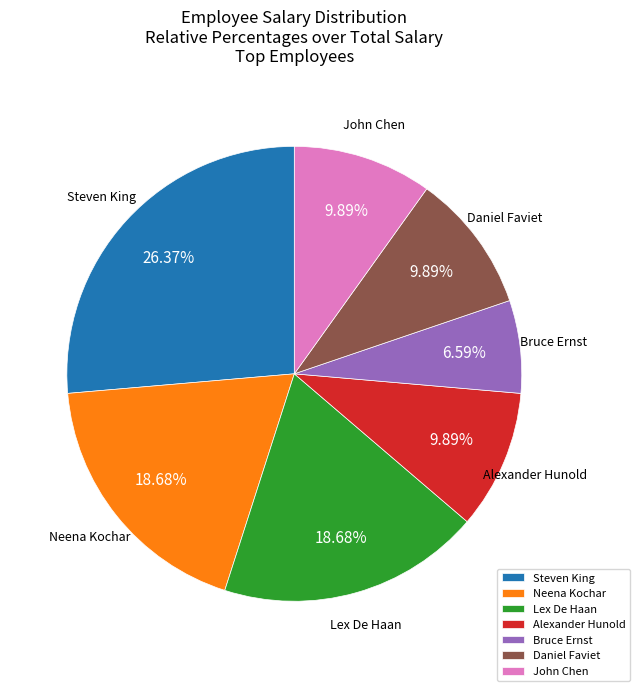

Is it true that Steven King is 12% of the pie?

False